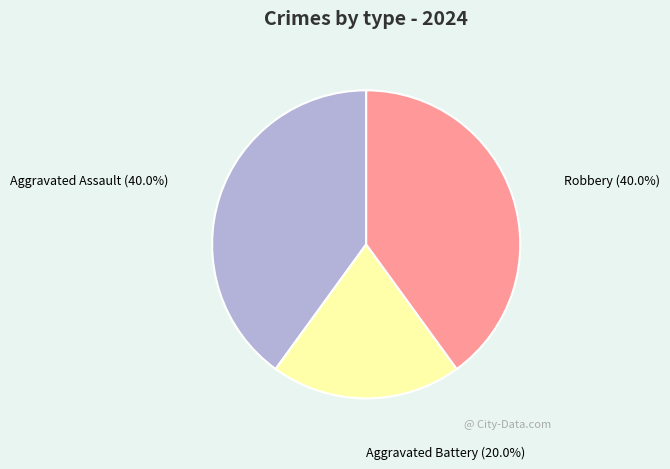

Which has a higher value, Aggravated Battery or Aggravated Assault?

Aggravated Assault